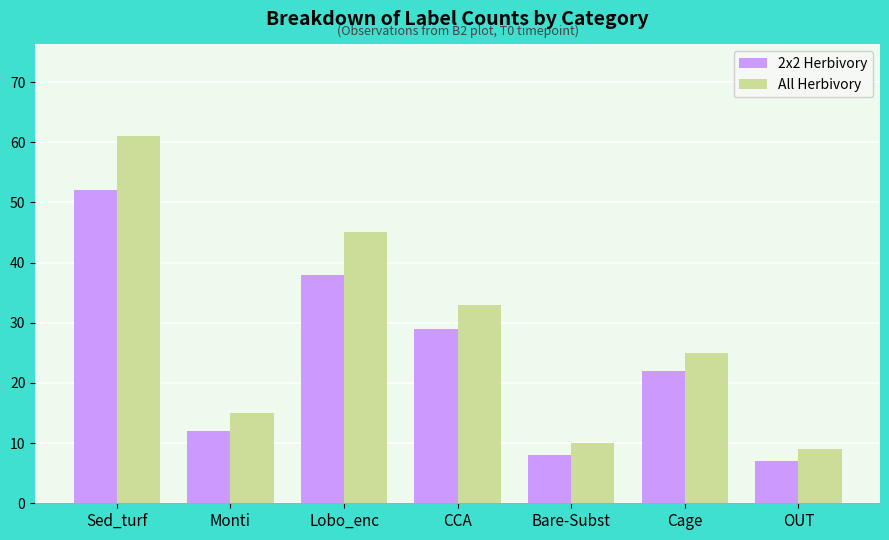

What position from the right is Cage?

2